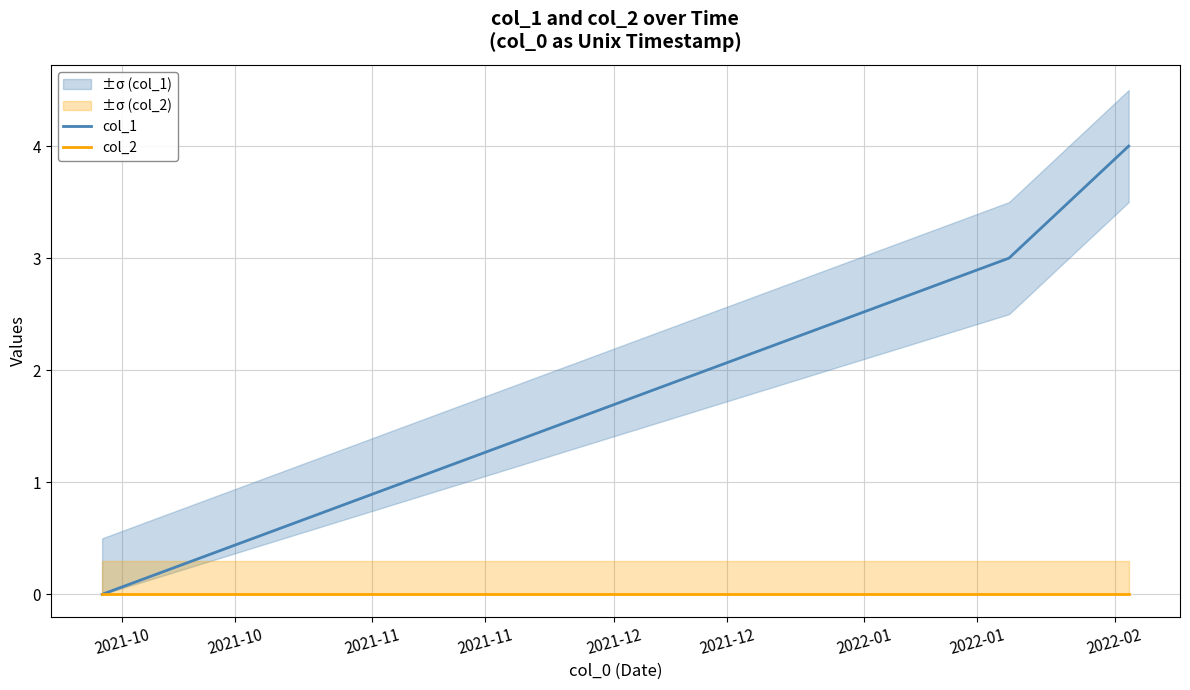

What is the difference between the second highest and minimum values in the col_1 series?

3